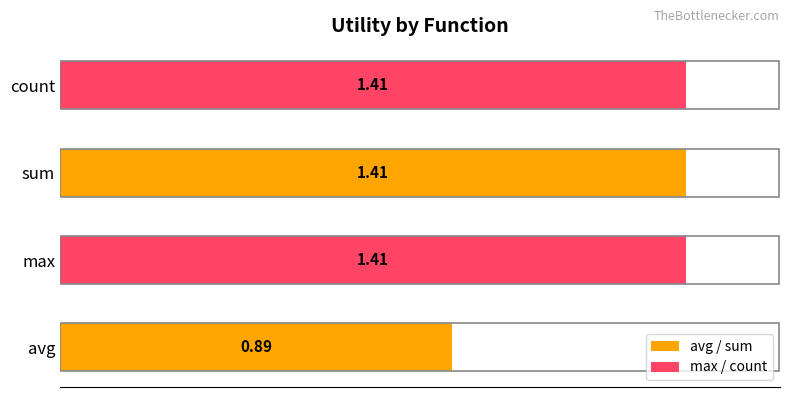

What is the change in value from avg to count?

+0.5